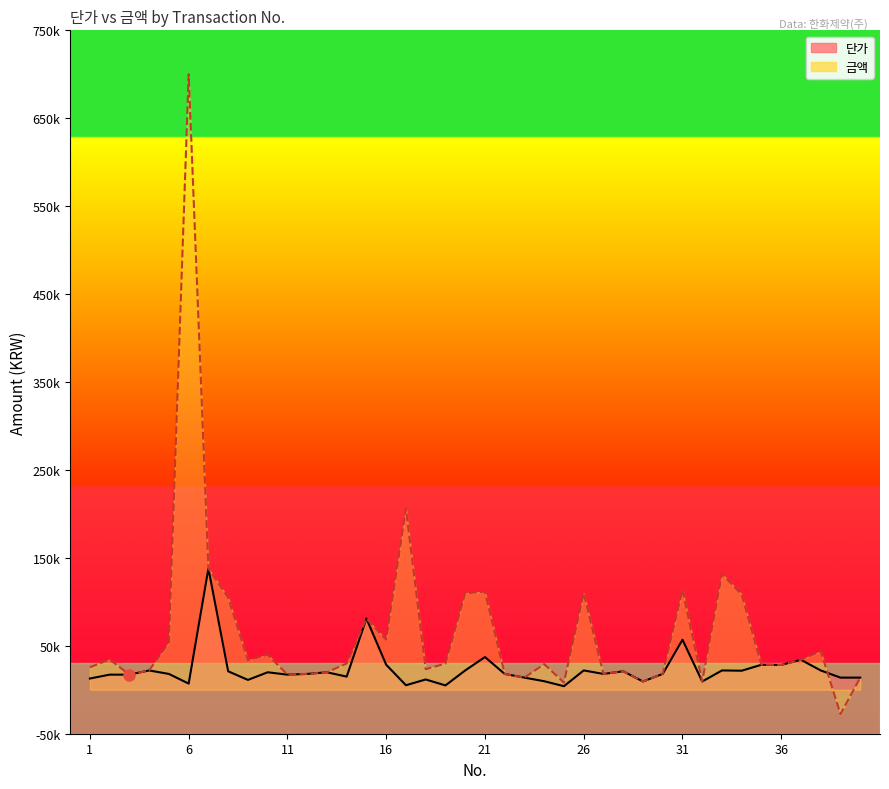

How many values in 금액 are above zero?

39